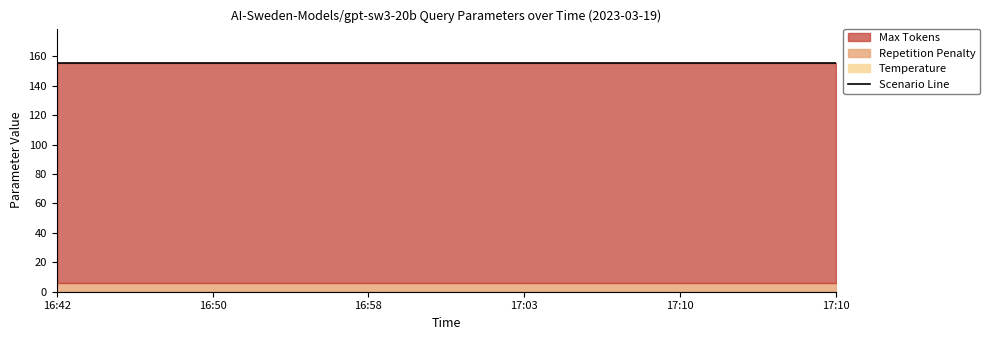

True or false: Max Tokens has a value of 81.6 at 17:10.

False